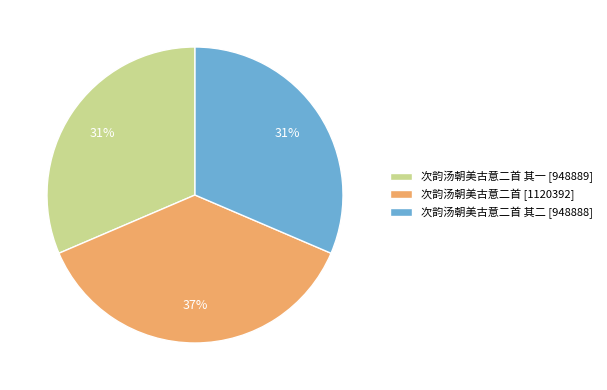

To the nearest percent, what percentage of the pie is 次韵汤朝美古意二首 [1120392]?

37%